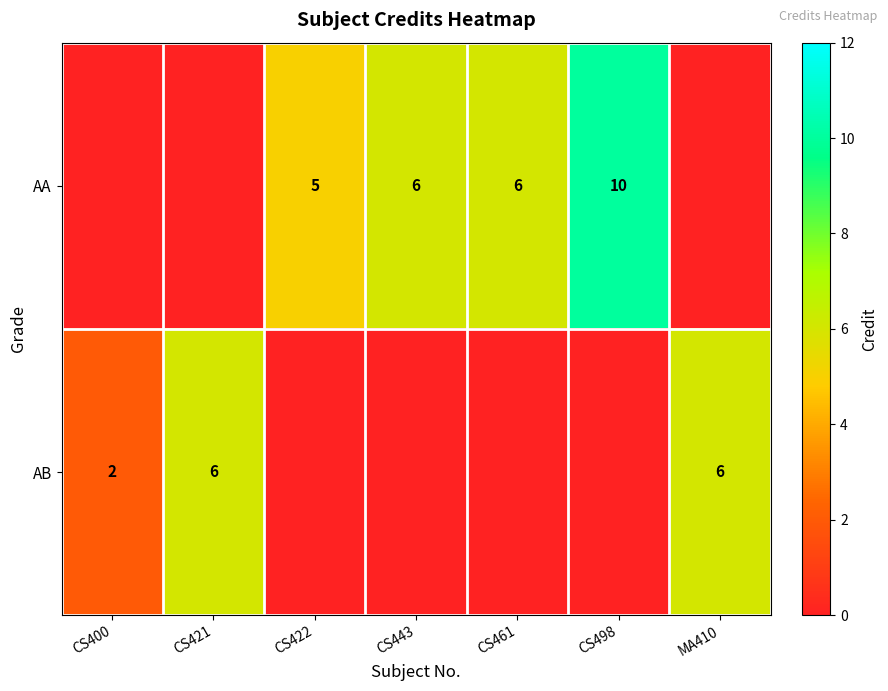

The AB series shows 6 at CS421. True or false?

True